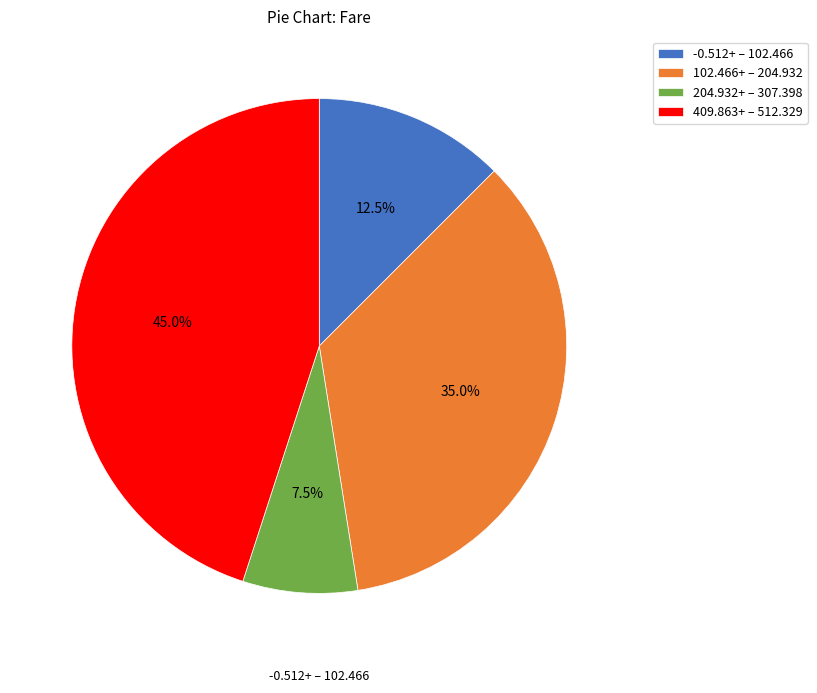

Count the number of slices in the pie.

4